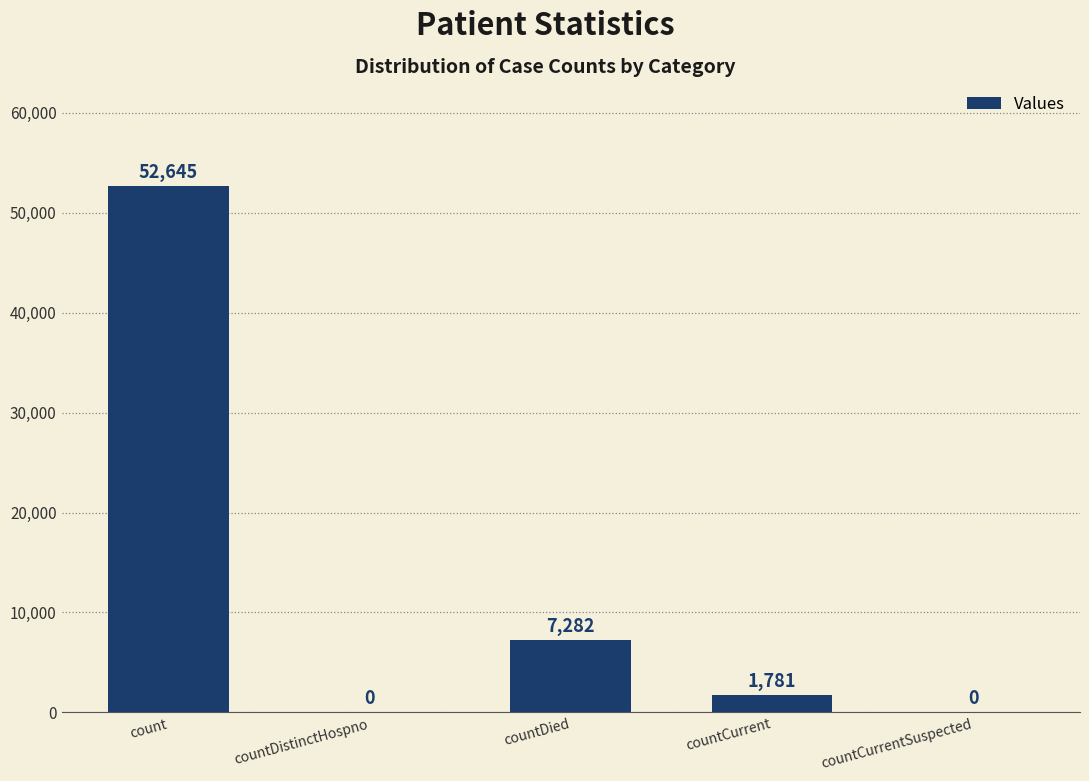

Are the bars horizontal?

No